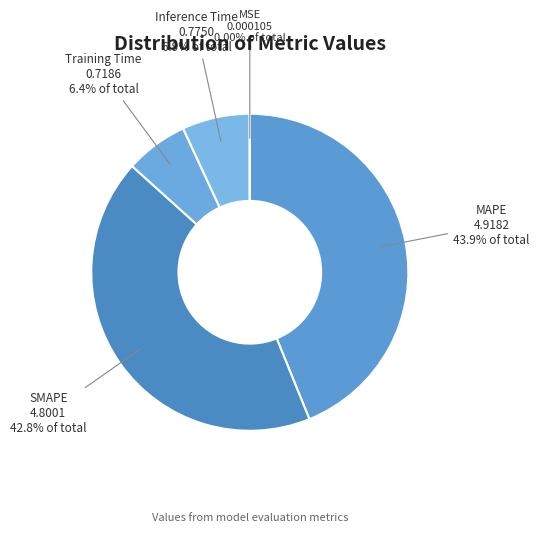

To the nearest percent, what portion does Inference Time represent?

7%